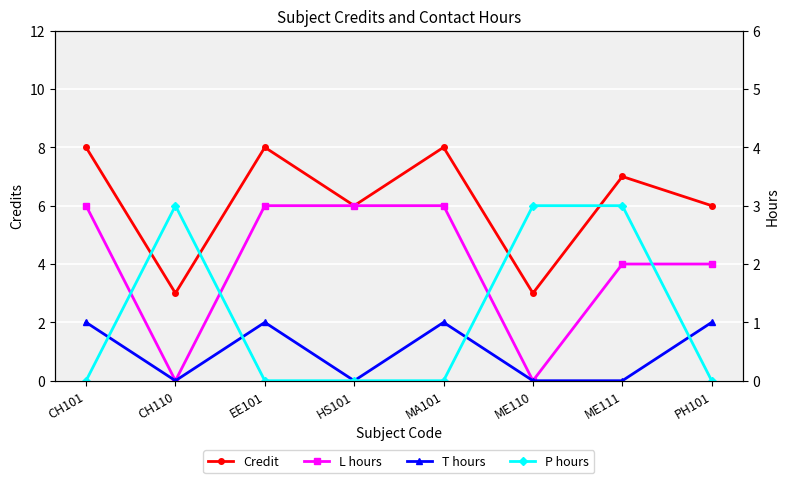

What is the label of the 6th point from the left?

ME110